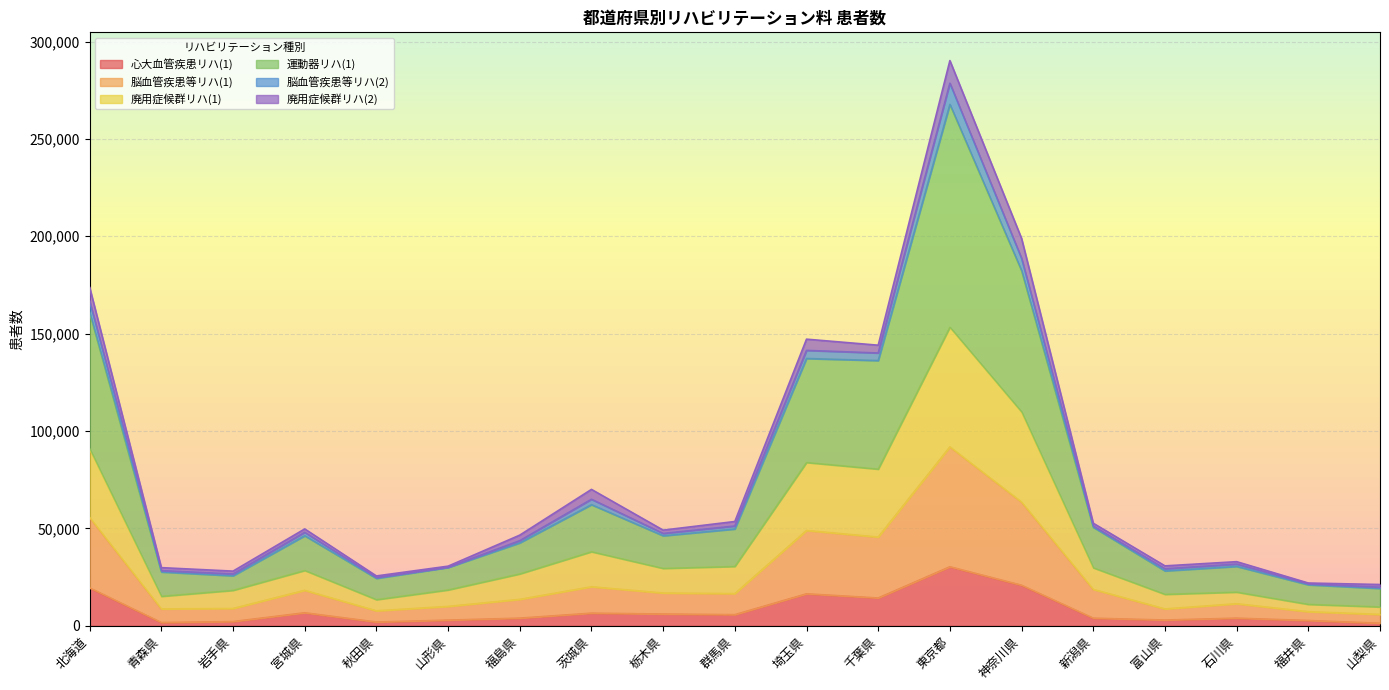

Which category has the highest value in the 心大血管疾患リハ(1) series?

東京都